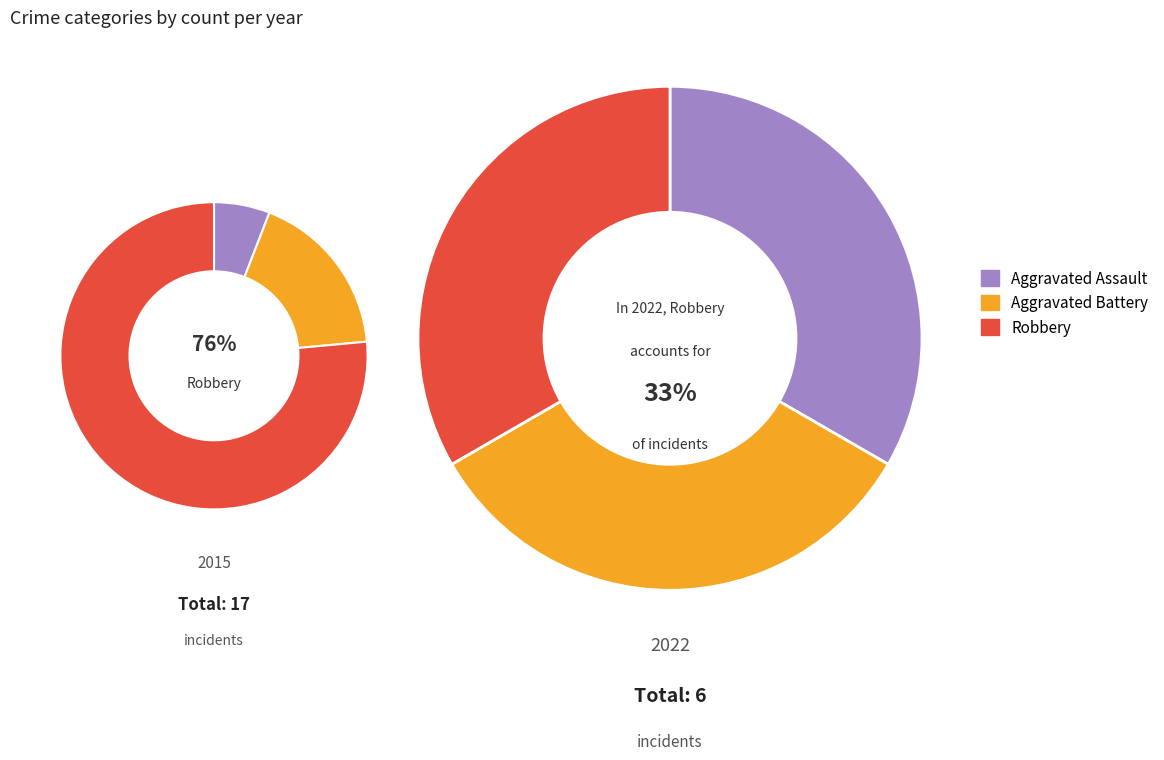

Does Aggravated Battery represent more than half of the total?

No